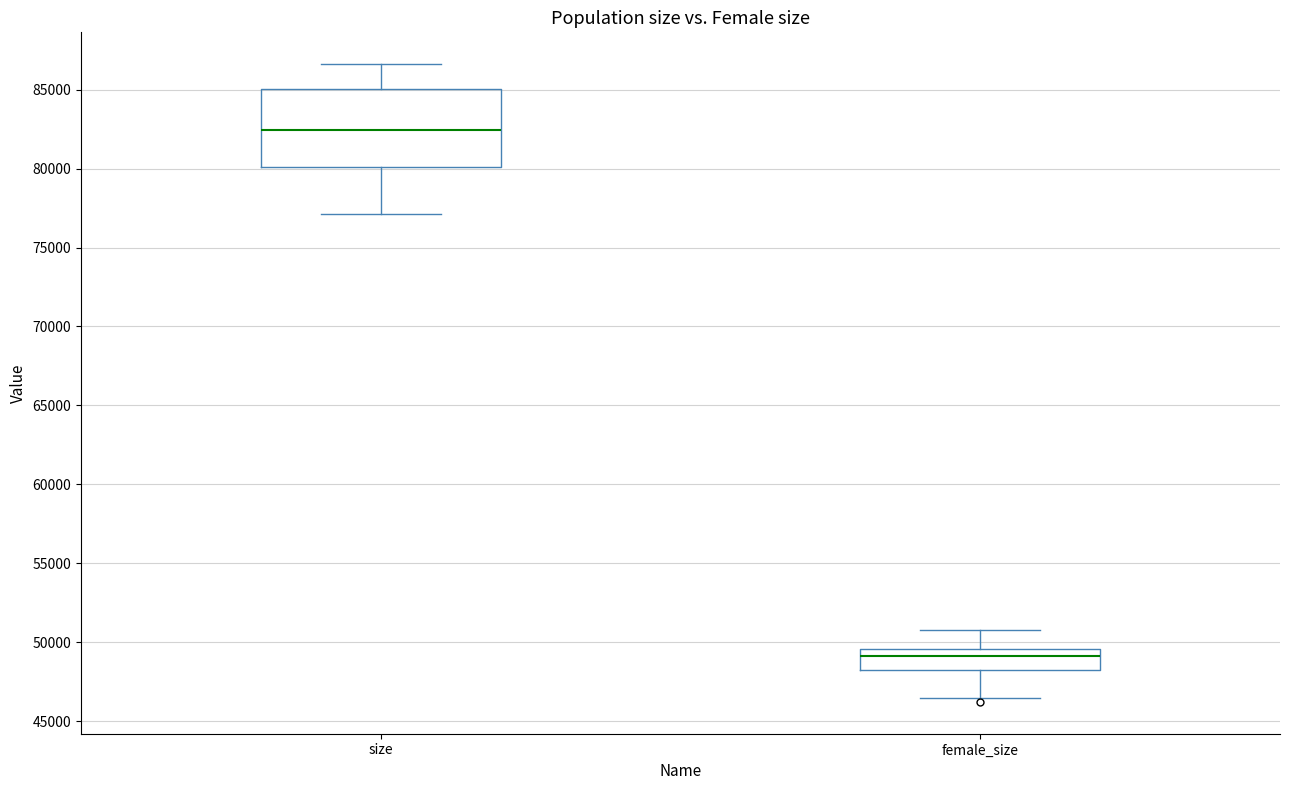

Where does the lower whisker of the box for size end on the y-axis? The values are not printed on the chart, so give them approximately, as read against the axis.

77000